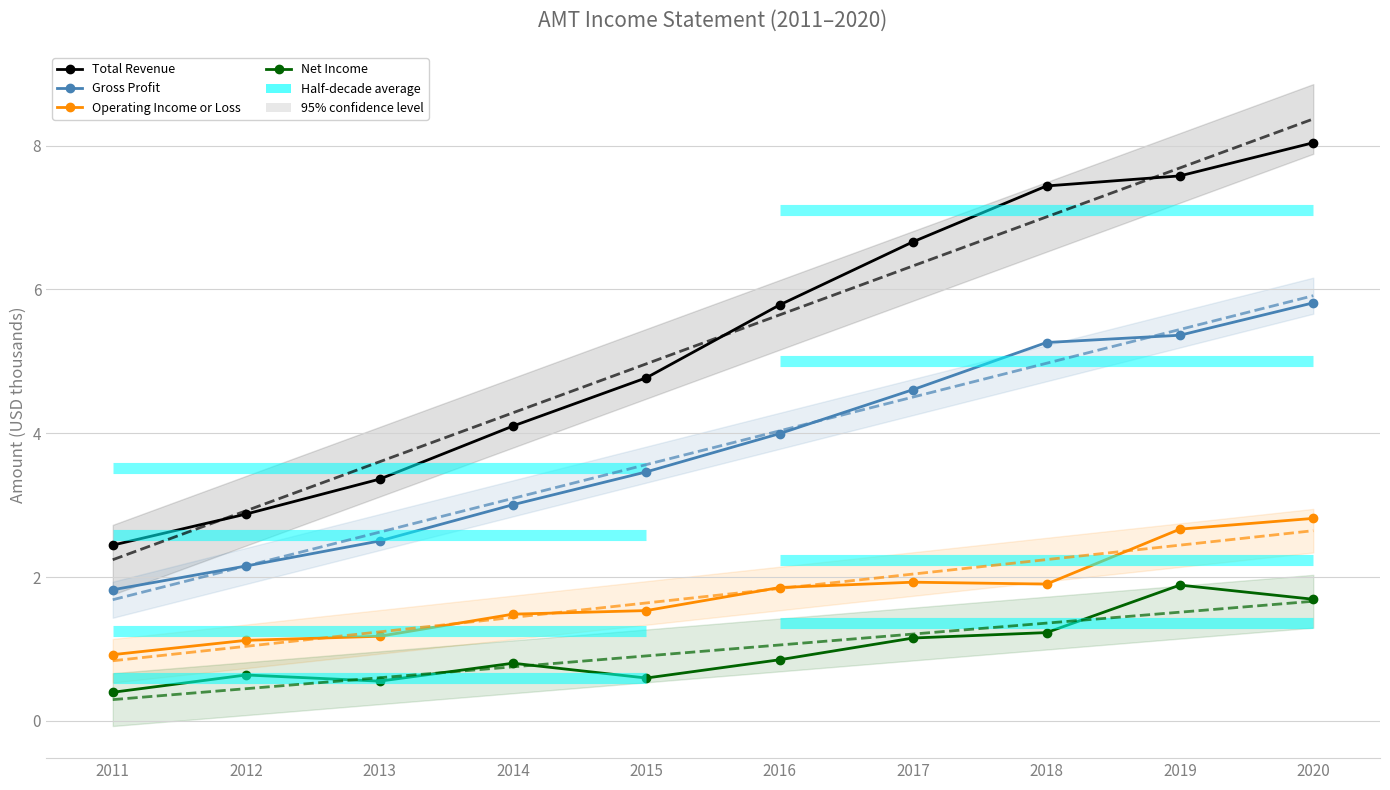

Rank the categories by Net Income value from lowest to highest.

2011, 2013, 2015, 2012, 2014, 2016, 2017, 2018, 2020, 2019